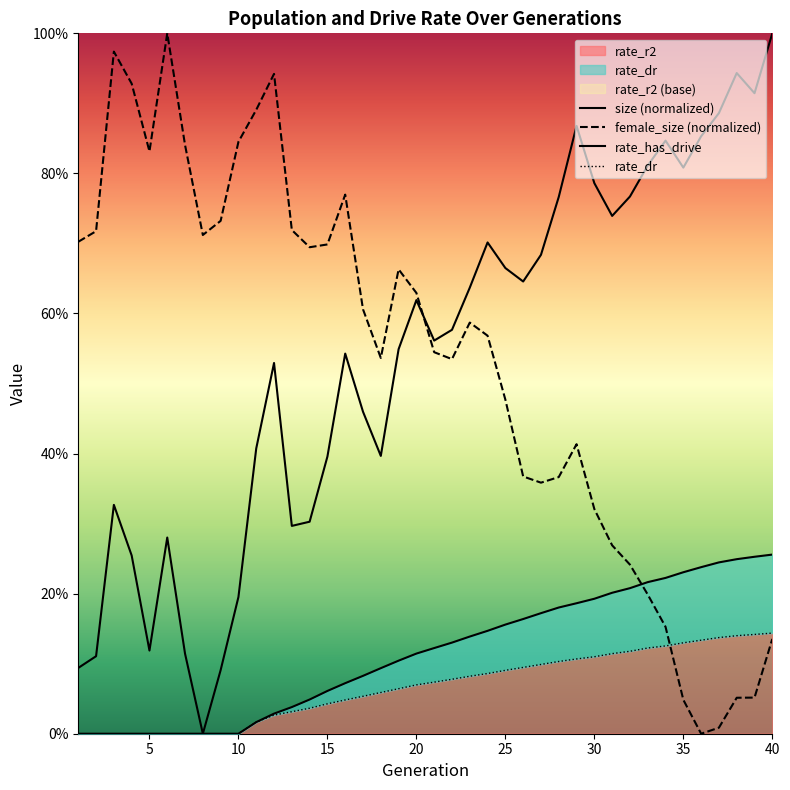

At how many categories does at least one series exceed 0?

40